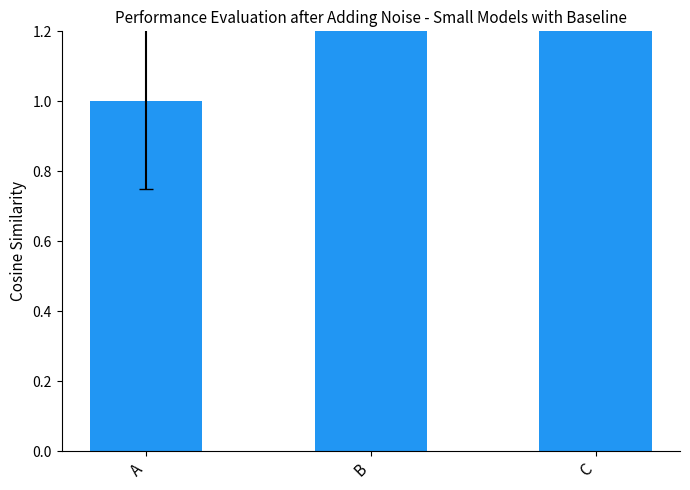

At which label is the value closest to 2?

B